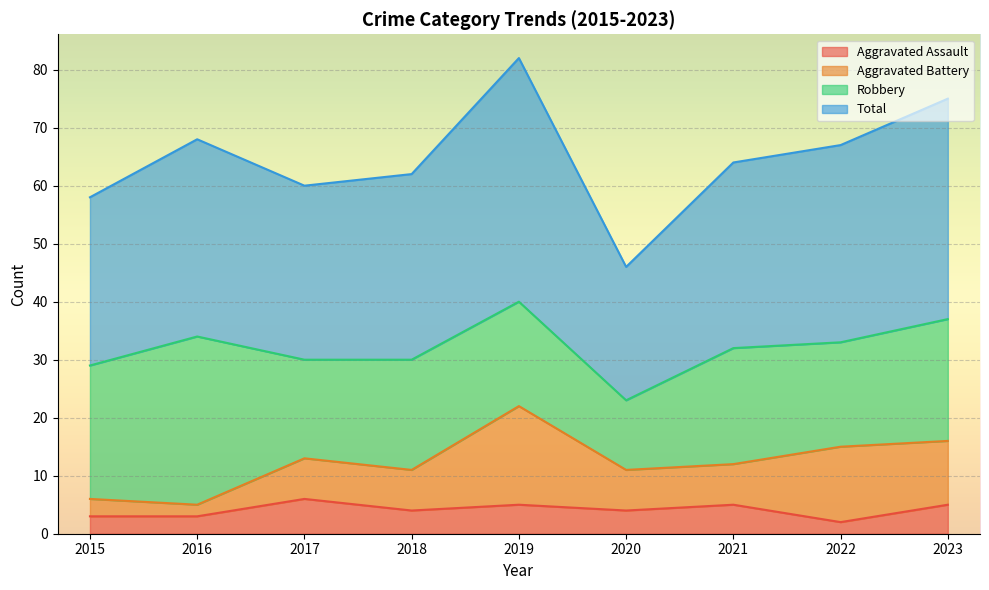

What is the highest value of the Aggravated Assault series?

6